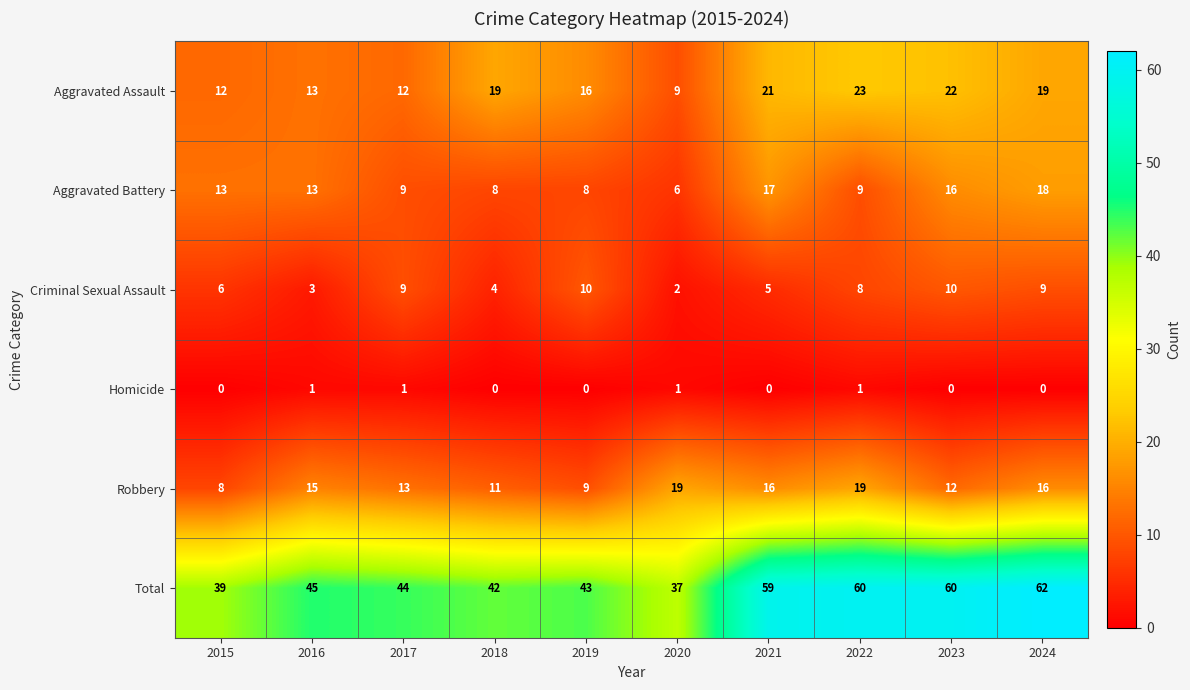

At 2018, list the series in order from largest to smallest.

Total, Aggravated Assault, Robbery, Aggravated Battery, Criminal Sexual Assault, Homicide